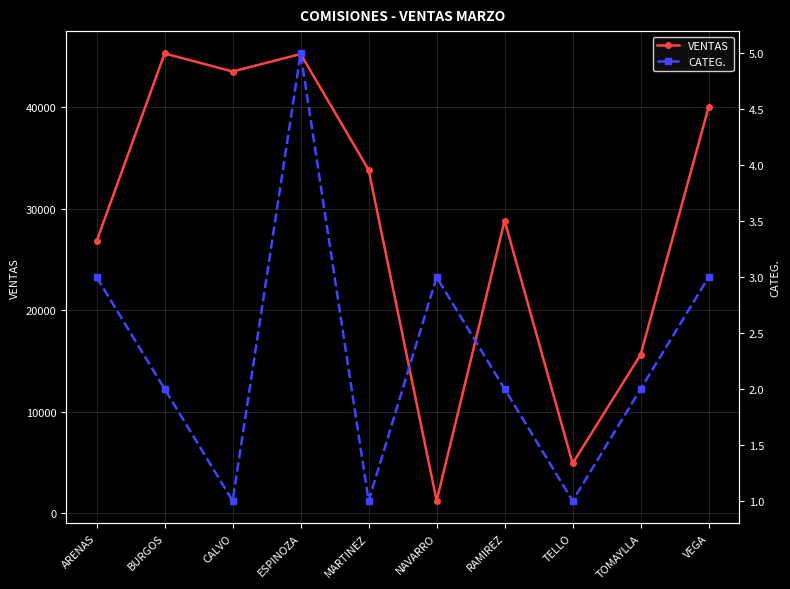

List the series in order of their peak value, highest first.

VENTAS, CATEG.